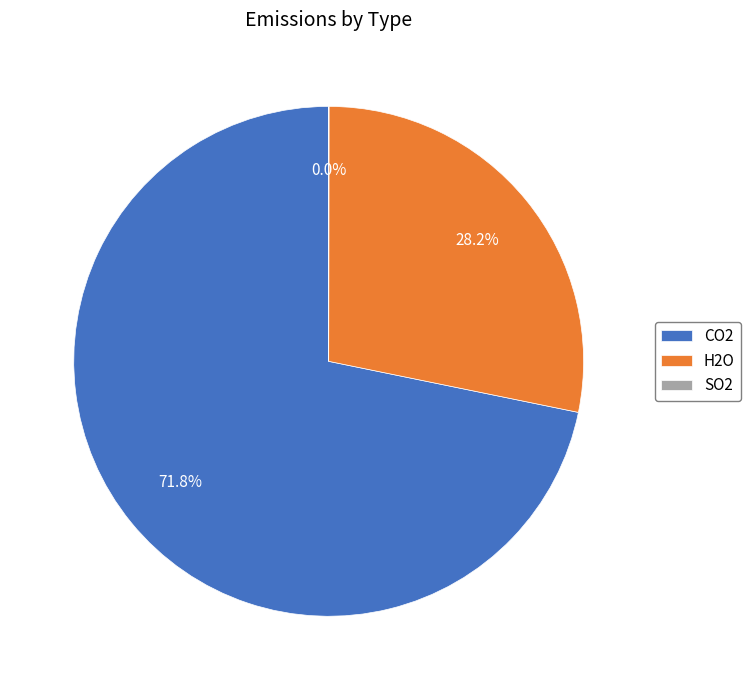

Which has a higher value, H2O or CO2?

CO2